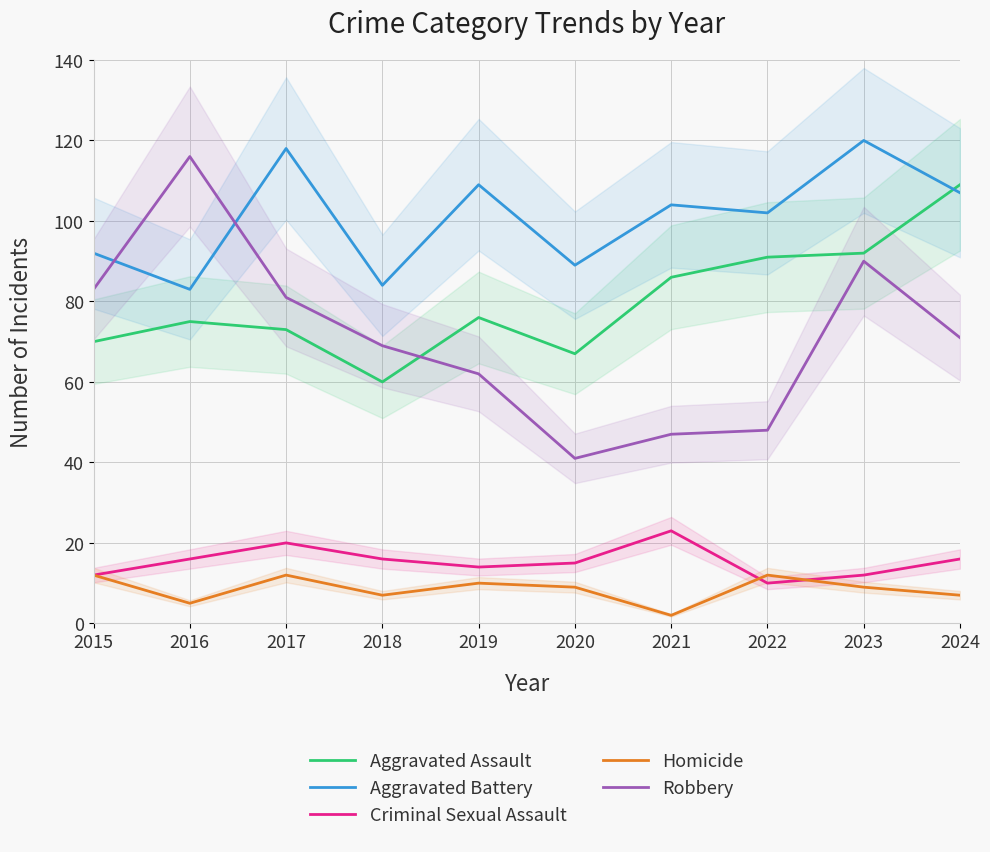

Reading right to left, extract all data points from this chart.

Aggravated Assault: 109	92	91	86	67	76	60	73	75	70
Aggravated Battery: 107	120	102	104	89	109	84	118	83	92
Criminal Sexual Assault: 16	12	10	23	15	14	16	20	16	12
Homicide: 7	9	12	2	9	10	7	12	5	12
Robbery: 71	90	48	47	41	62	69	81	116	83